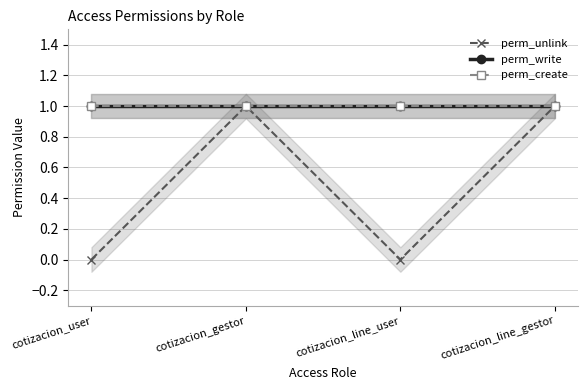

Which category has the lowest value in the perm_unlink series?

cotizacion_user